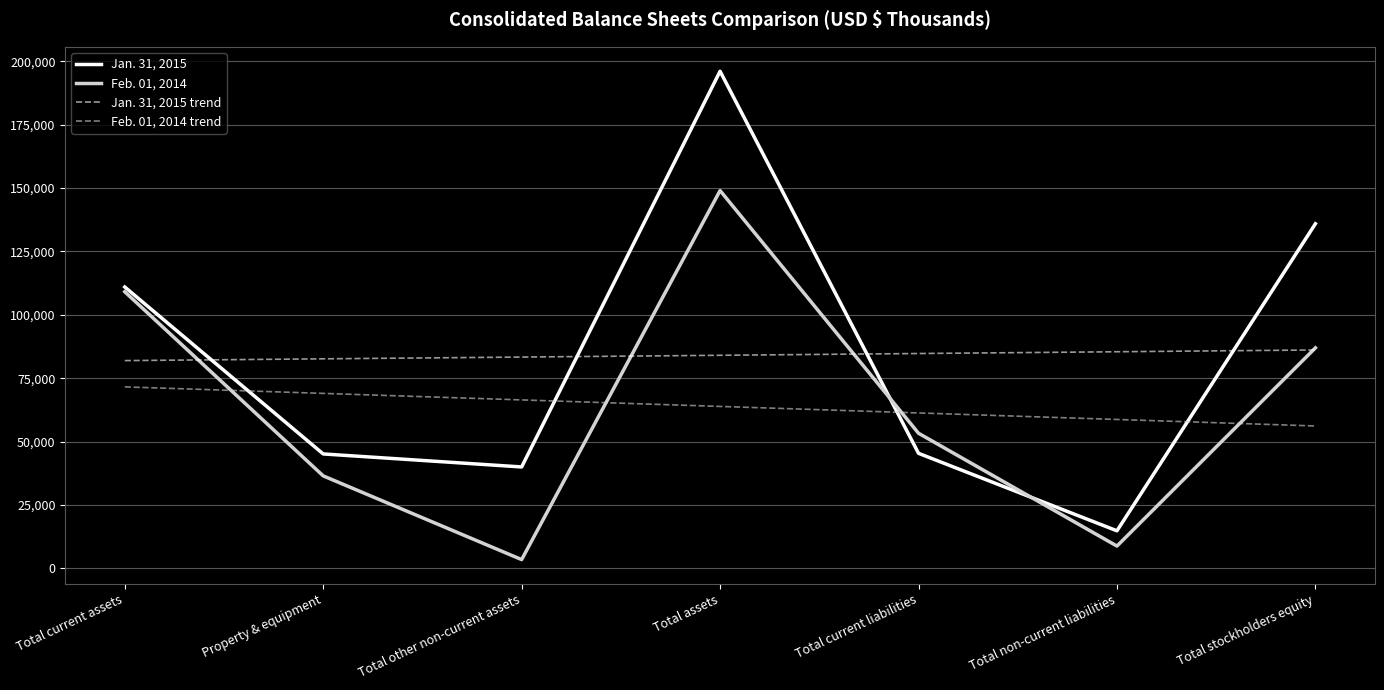

At how many categories does at least one series exceed 109600?

3